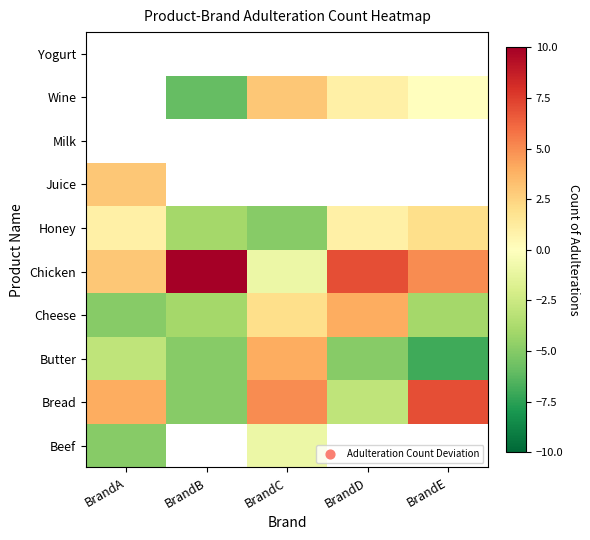

Is it true that BrandA equals 14 at Yogurt?

False